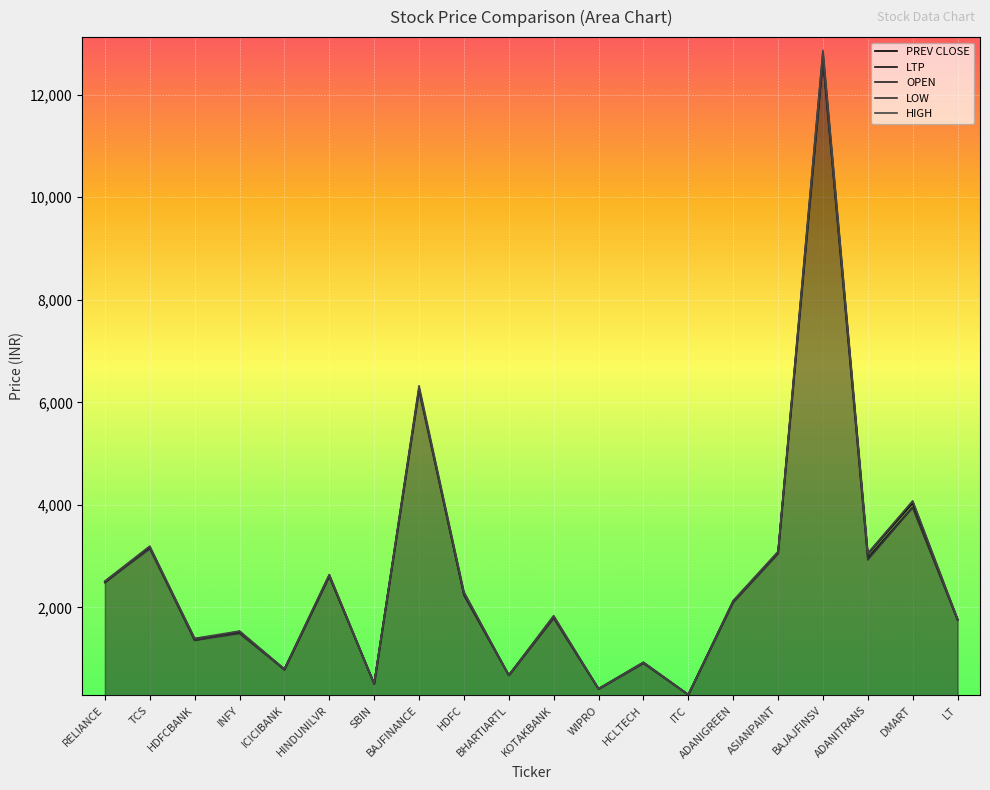

What is the average value of the LTP series?

2590.7